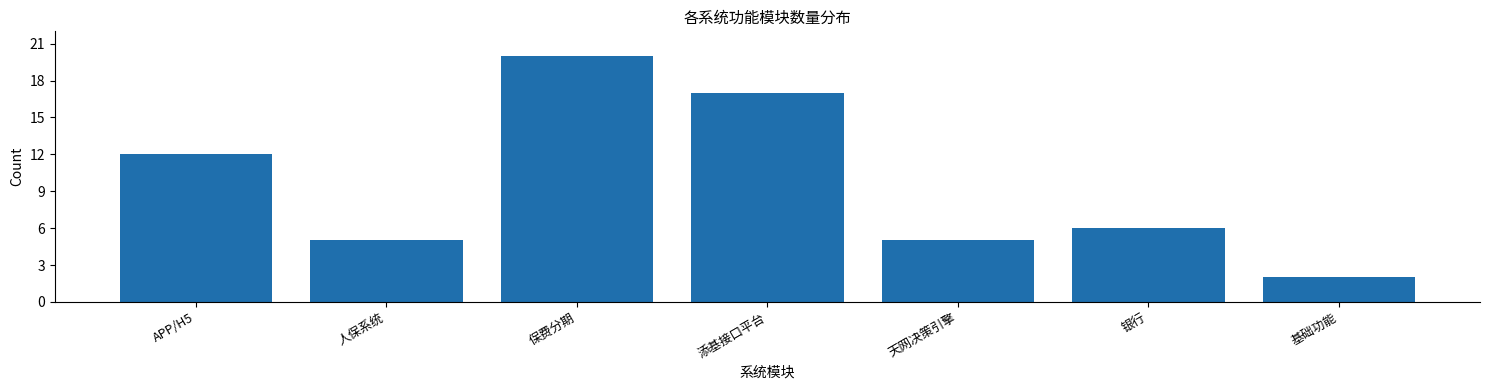

Reading left to right, extract all data points from this chart.

12	5	20	17	5	6	2